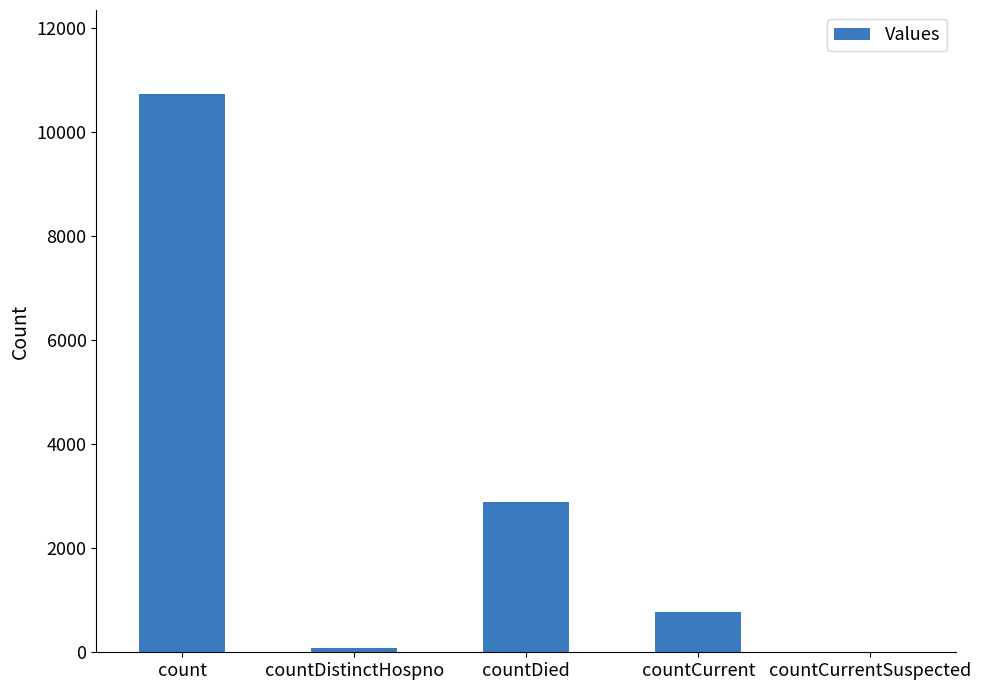

Where does the data first go above 777?

count